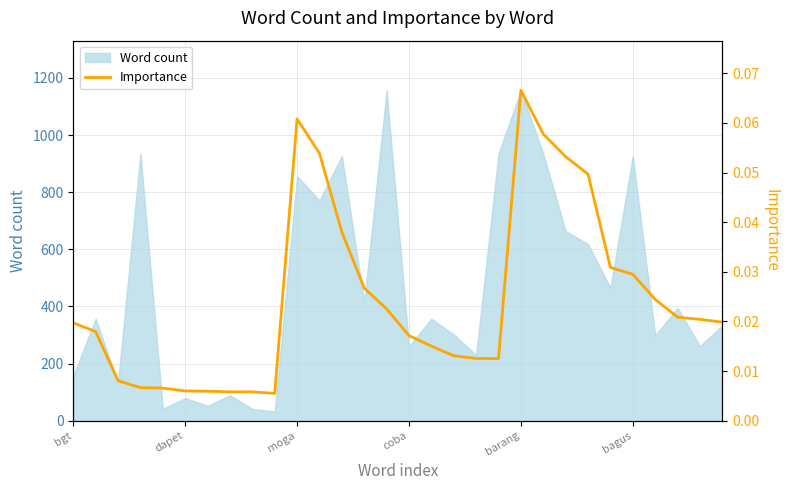

Is it true that the value at 12 is 0.0?

True